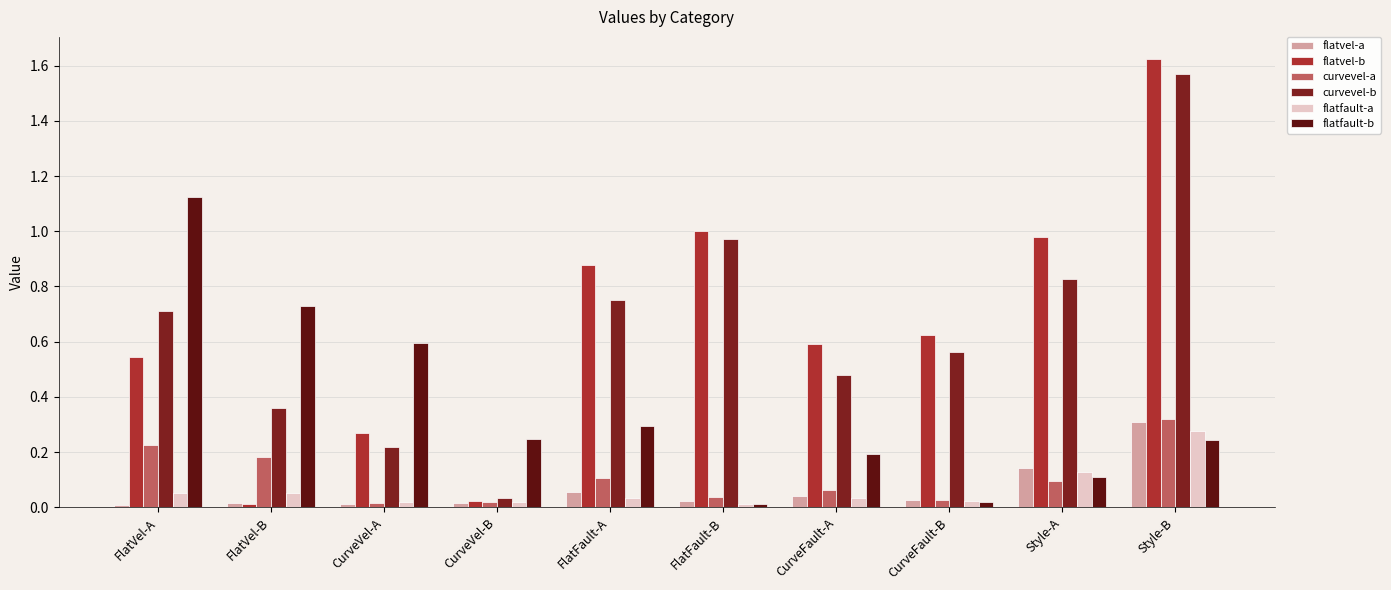

True or false: curvevel-b has a value of 1.6 at Style-B.

True